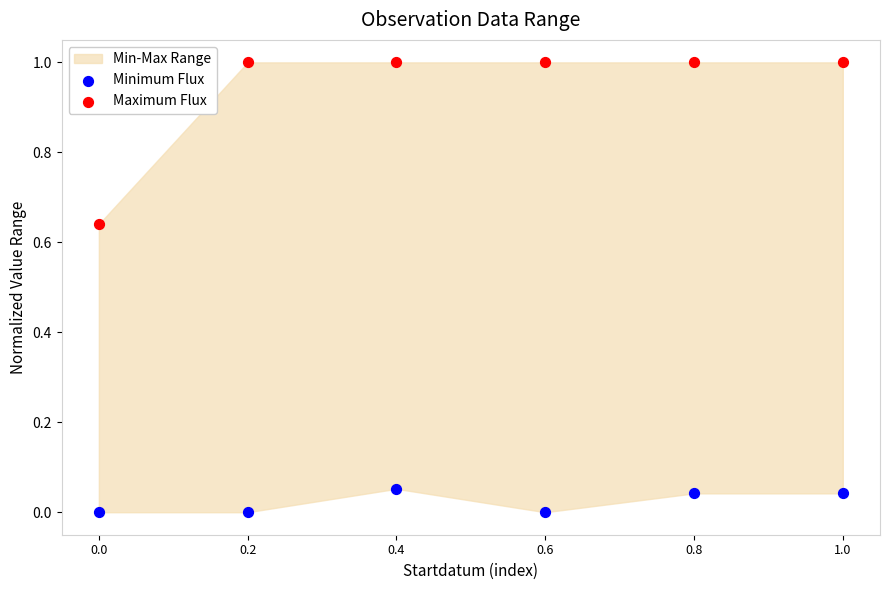

What is the X range (max minus min) for the scatter plot?

1.0